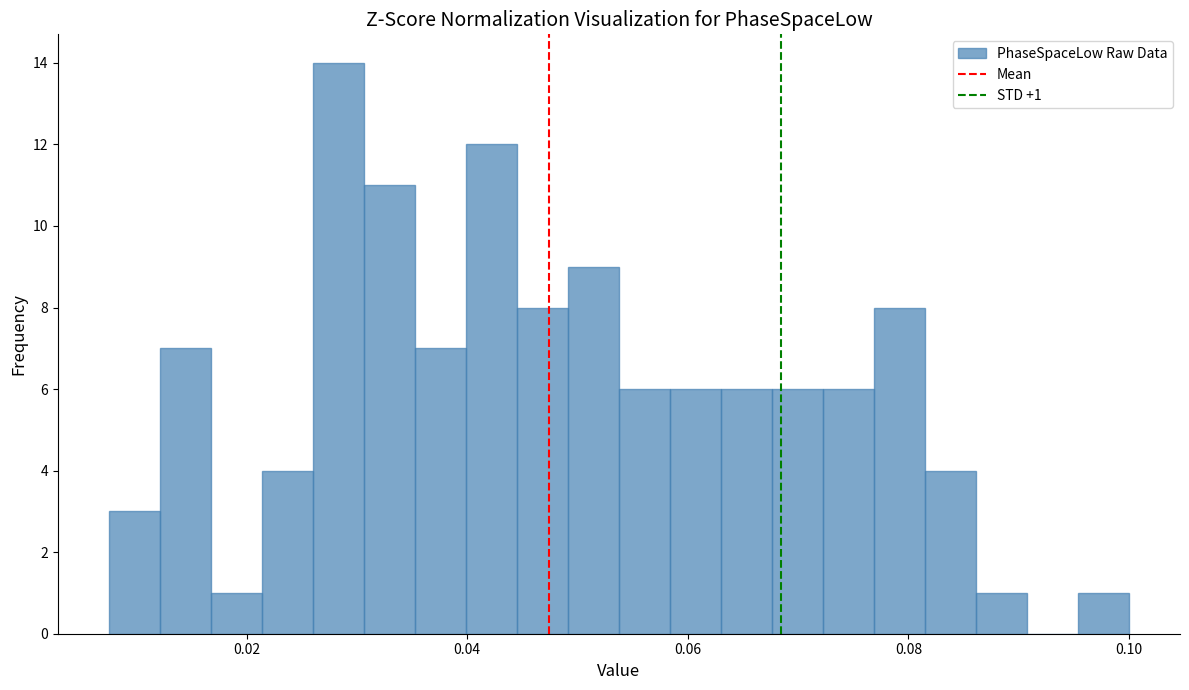

Read against the x-axis, roughly where is the centre of the tallest bar?

0.028